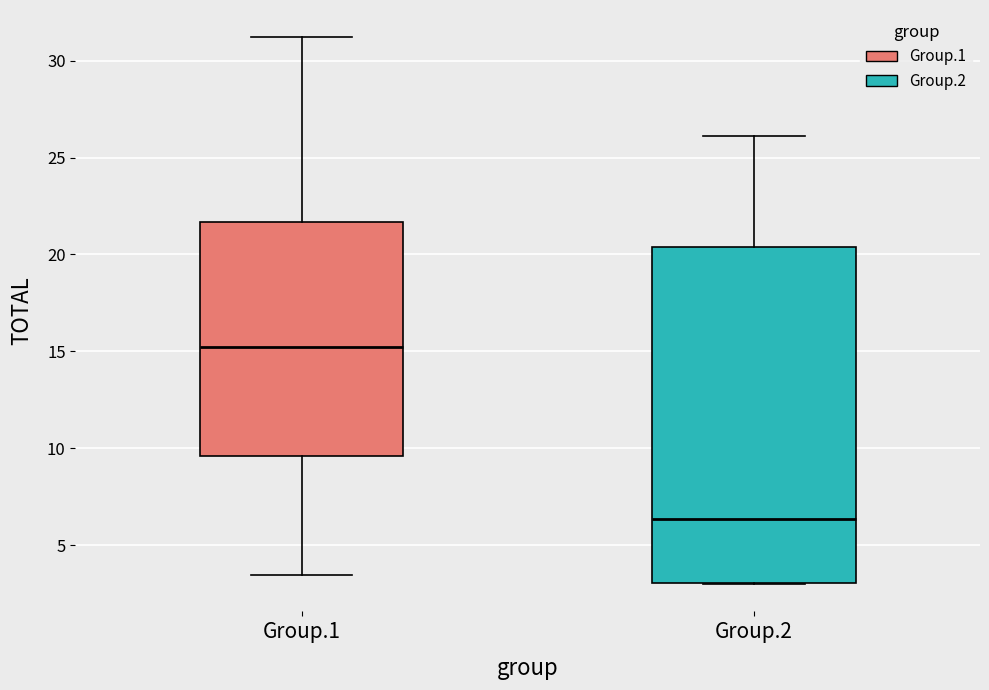

Reading left to right, transcribe this box plot: for each box, give where its median line is, the range the box spans, and where its two whiskers end, as read against the y-axis. The values are not printed on the chart, so give them approximately, as read against the axis.

Group.1: median 15.5, box 9.5 to 21.5, whiskers 3.5 to 31.0
Group.2: median 6.5, box 3.0 to 20.5, whiskers 3.0 to 26.0